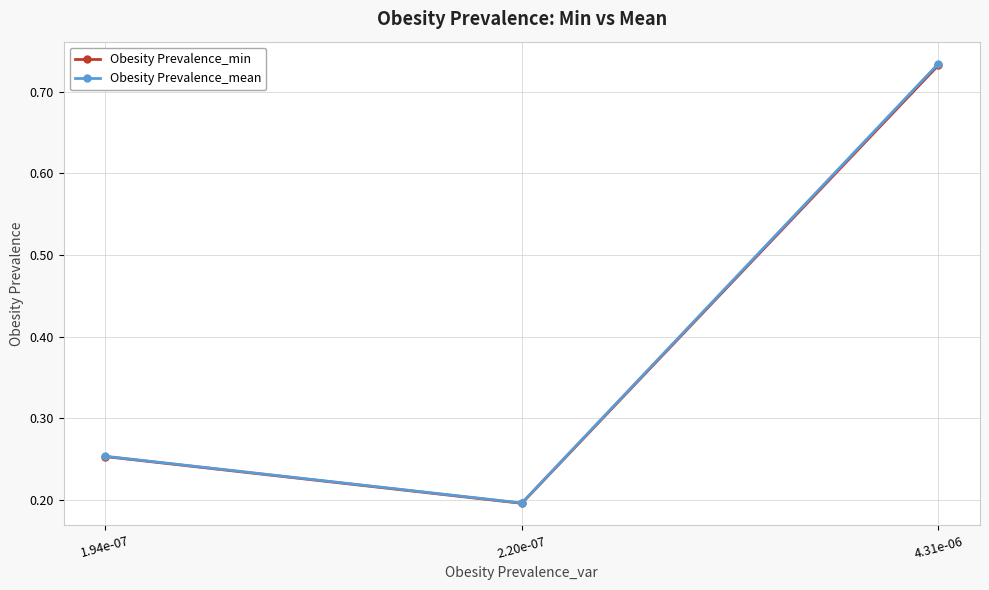

The value of Obesity Prevalence_mean at 4.31e-06 is 0.3. True or false?

False